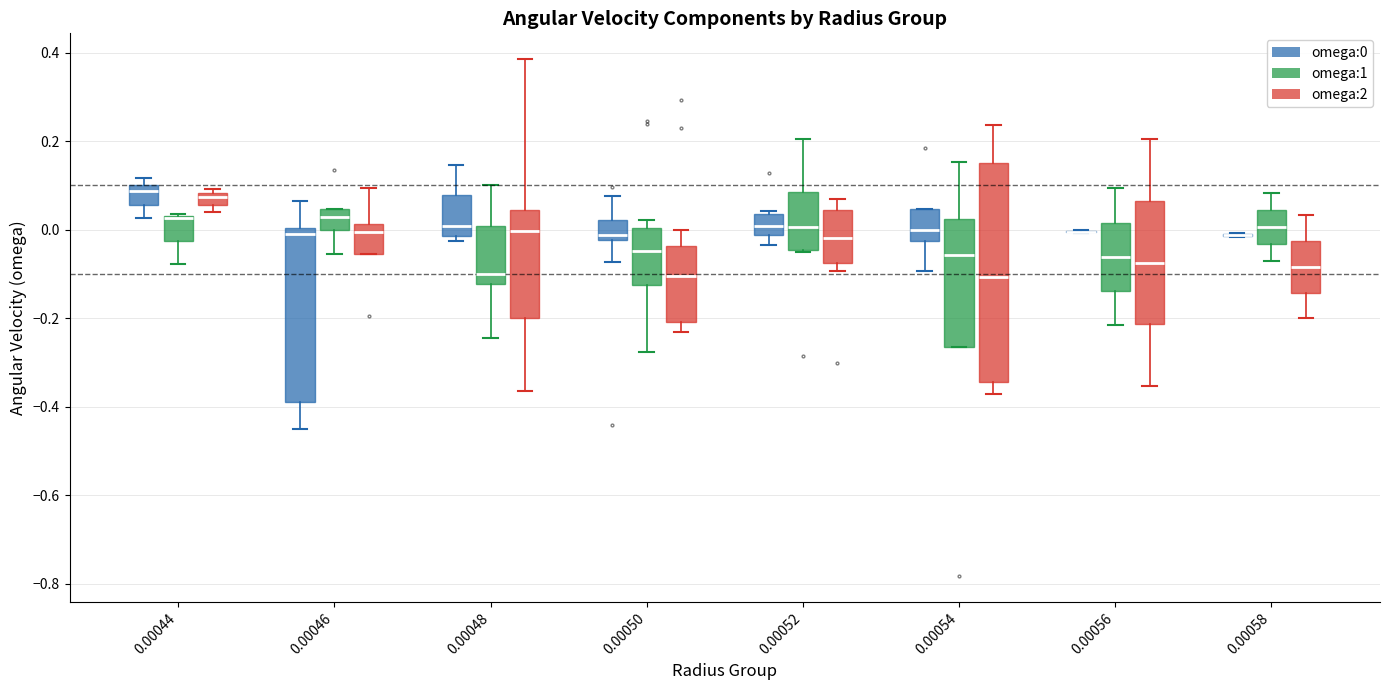

Where does the upper whisker of the box for 0.00046 (omega:2) end on the y-axis? The values are not printed on the chart, so give them approximately, as read against the axis.

0.10